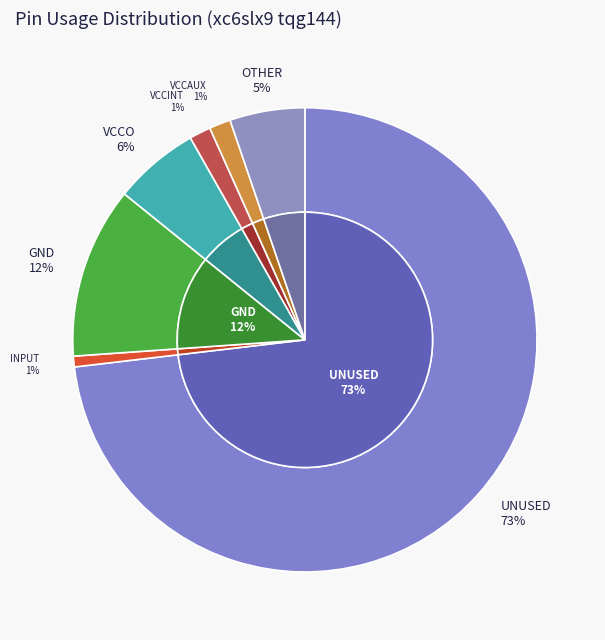

The GND slice represents 7% of the pie. True or false?

False